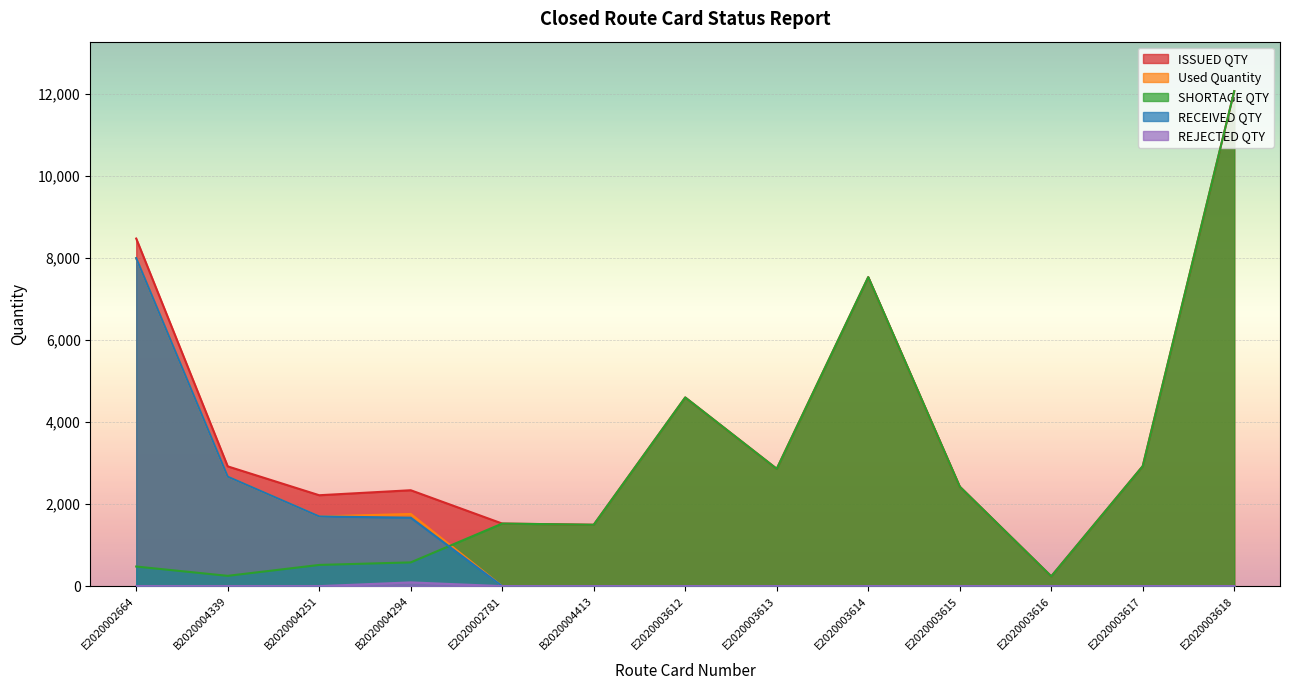

The value of SHORTAGE QTY at B2020004413 is 2490. True or false?

False